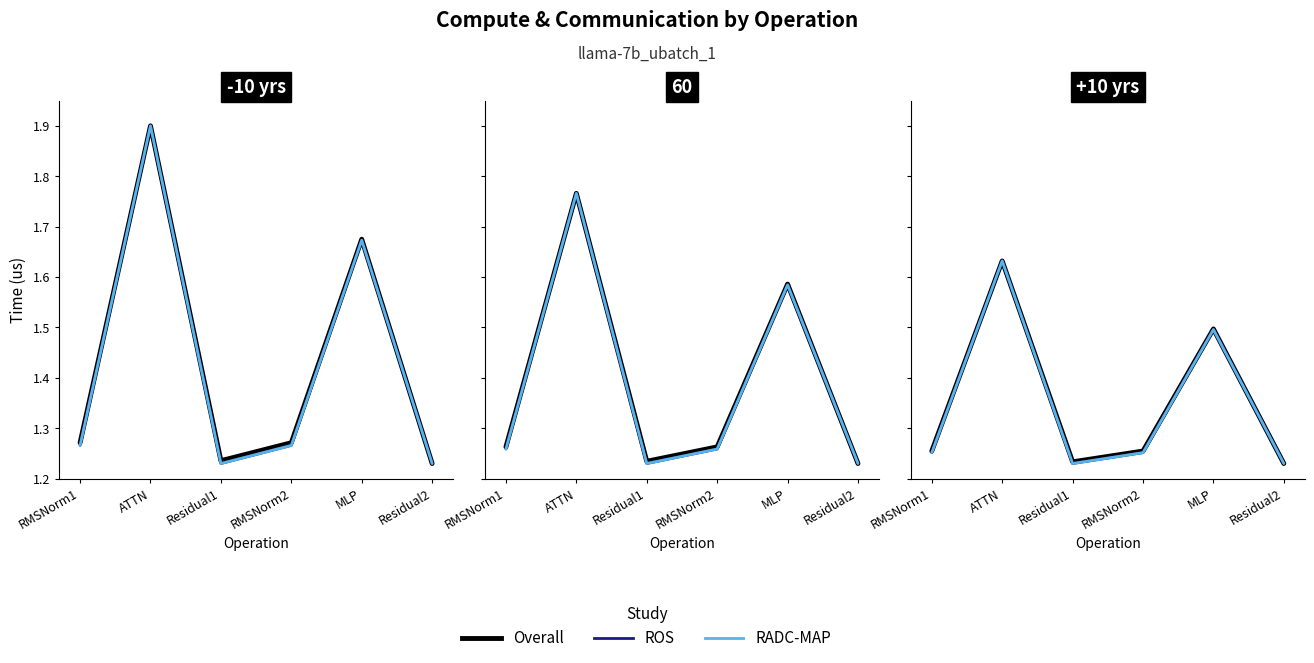

Which category has the lowest value in the RADC-MAP series?

Residual1